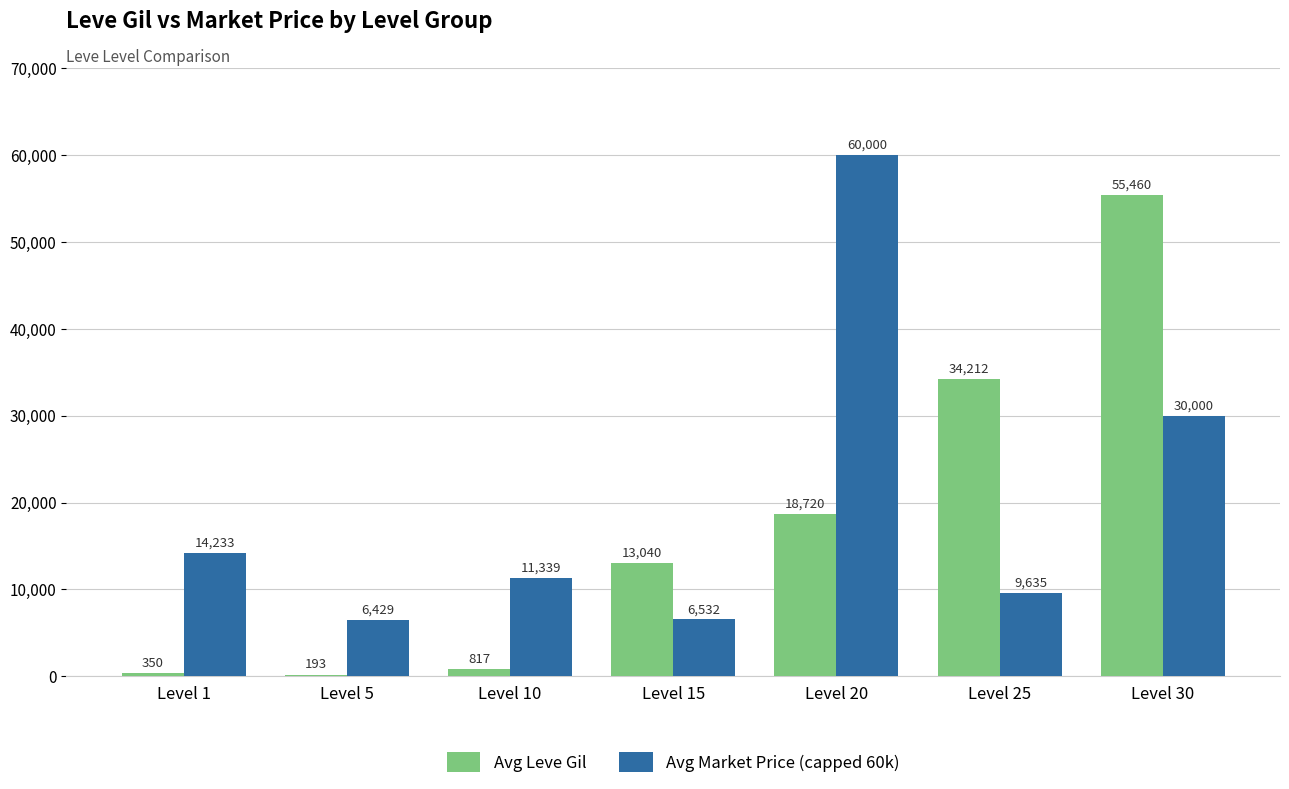

Count the number of data series in this chart.

2